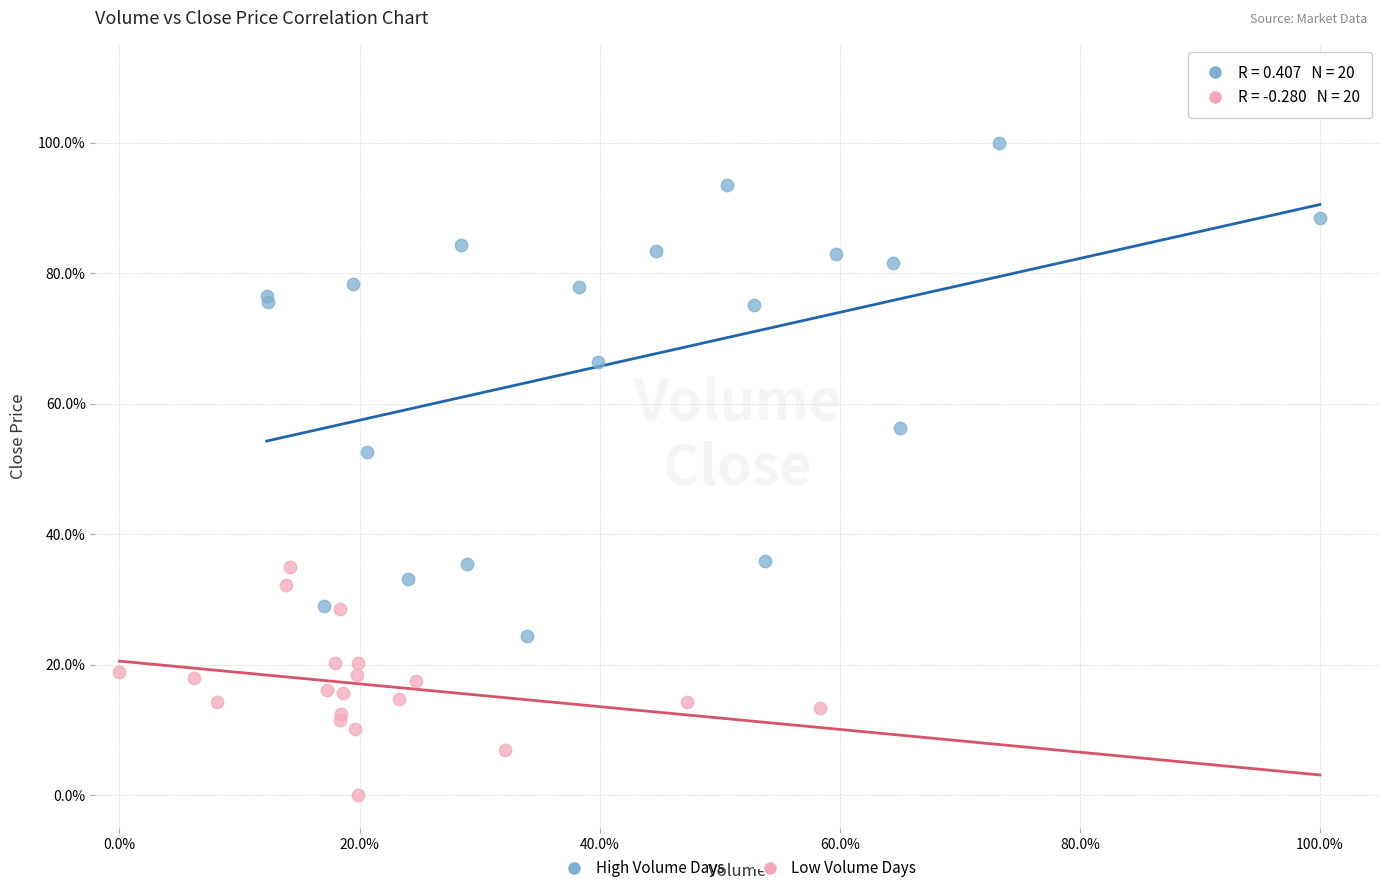

Which series reaches the minimum Y coordinate?

Low Volume Days